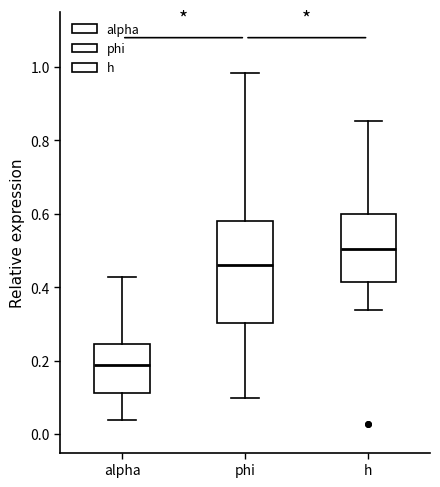

Where does the lower whisker of the box for phi end on the y-axis? The values are not printed on the chart, so give them approximately, as read against the axis.

0.10